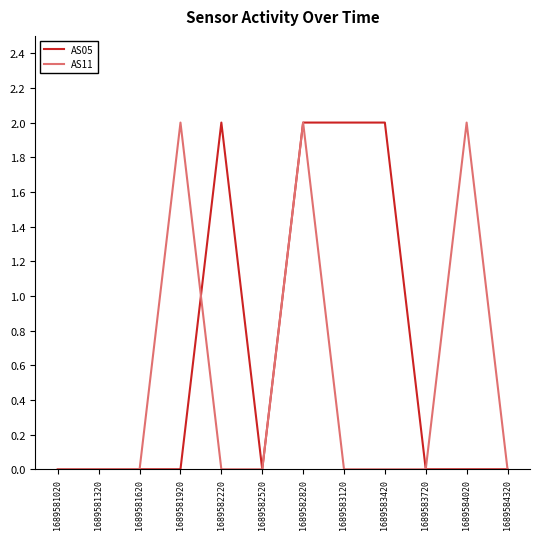

How many AS11 values are between 0 and 2?

12